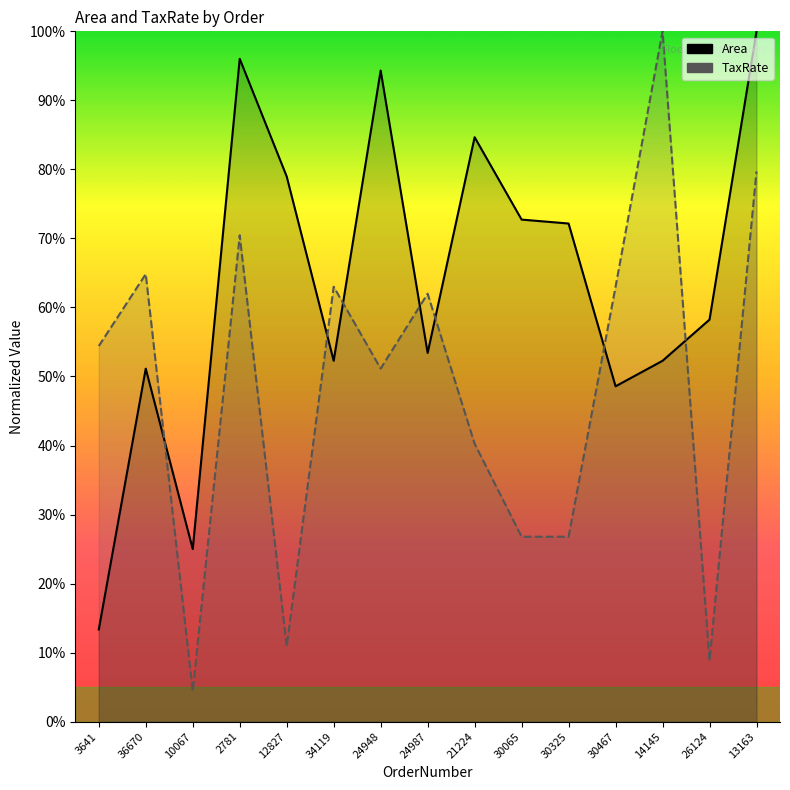

Between which two adjacent categories do TaxRate and Area first intersect?

36670 and 10067